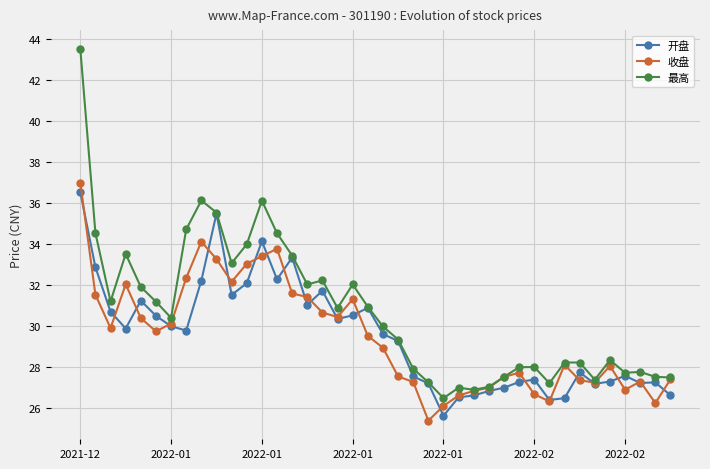

Which series has the largest total across all categories?

最高